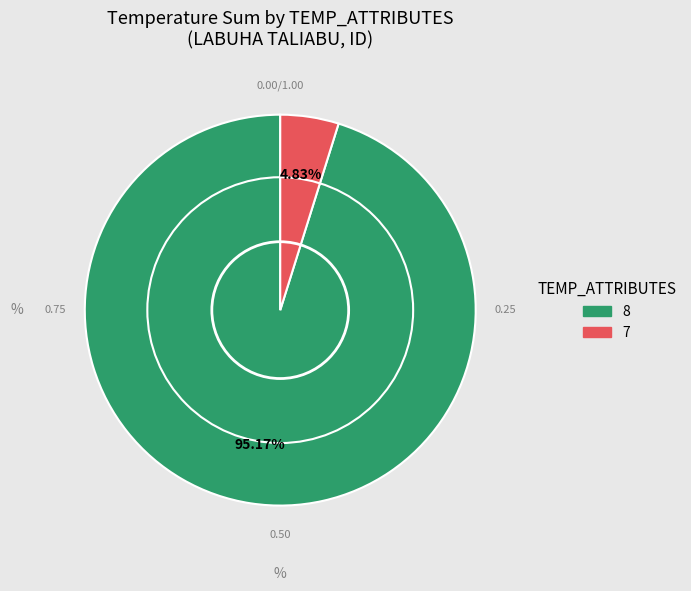

Is there a majority slice in this chart?

Yes